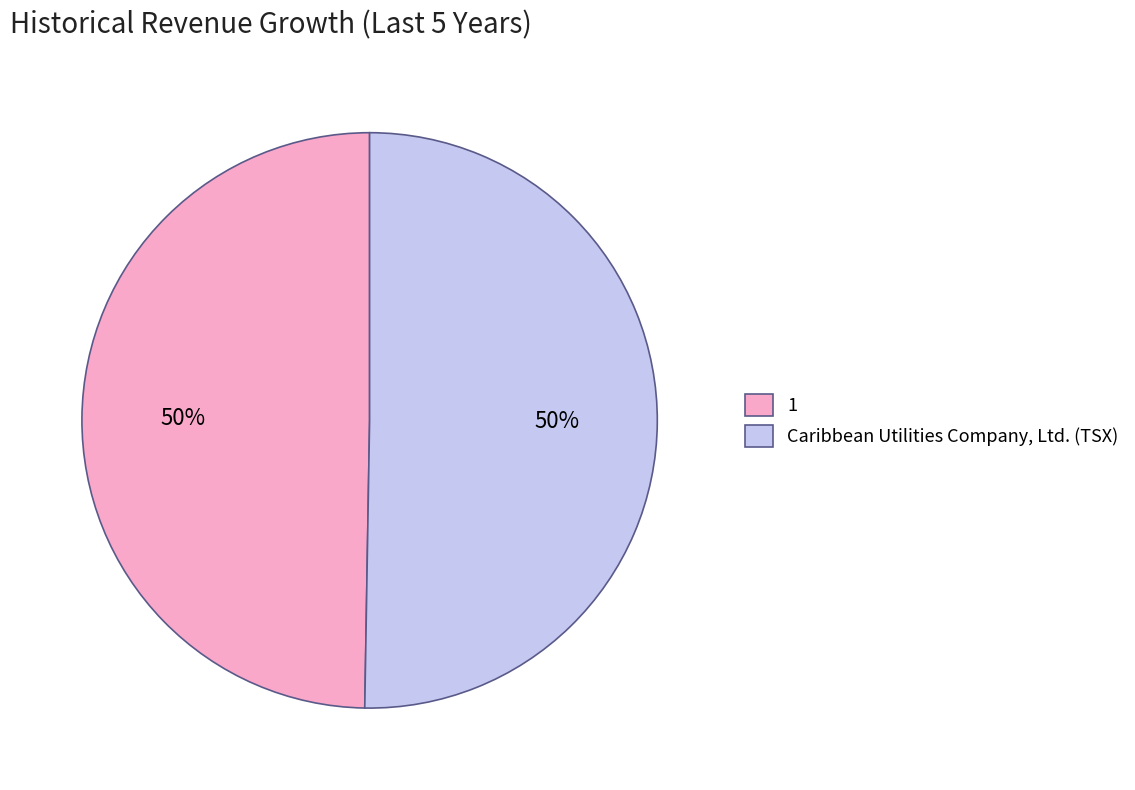

Combined, do Caribbean Utilities Company, Ltd. (TSX) and 1 account for over 50%?

Yes